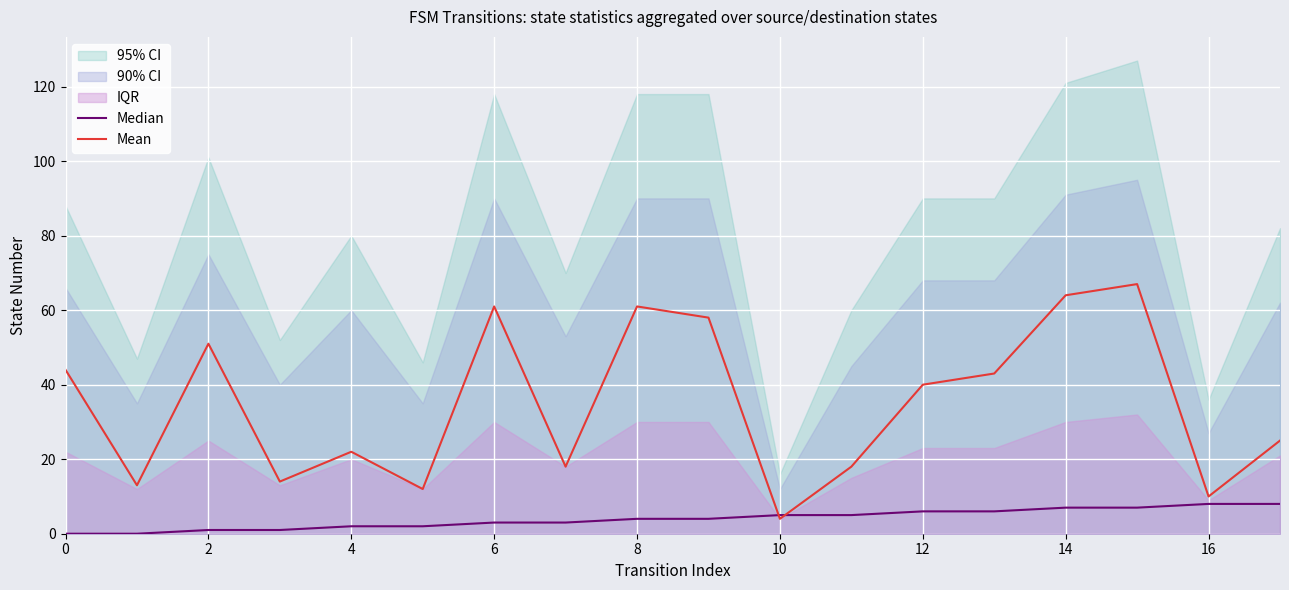

What is the value of the Mean point at the 8th from the left?

18